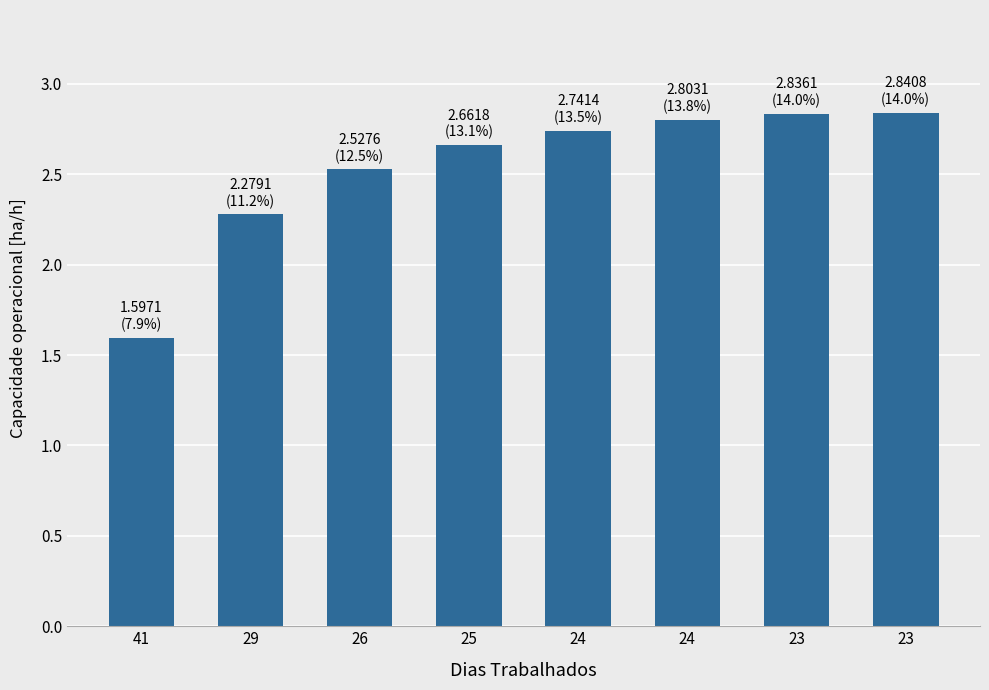

List the labels in order of value, largest first.

23, 23, 24, 24, 25, 26, 29, 41